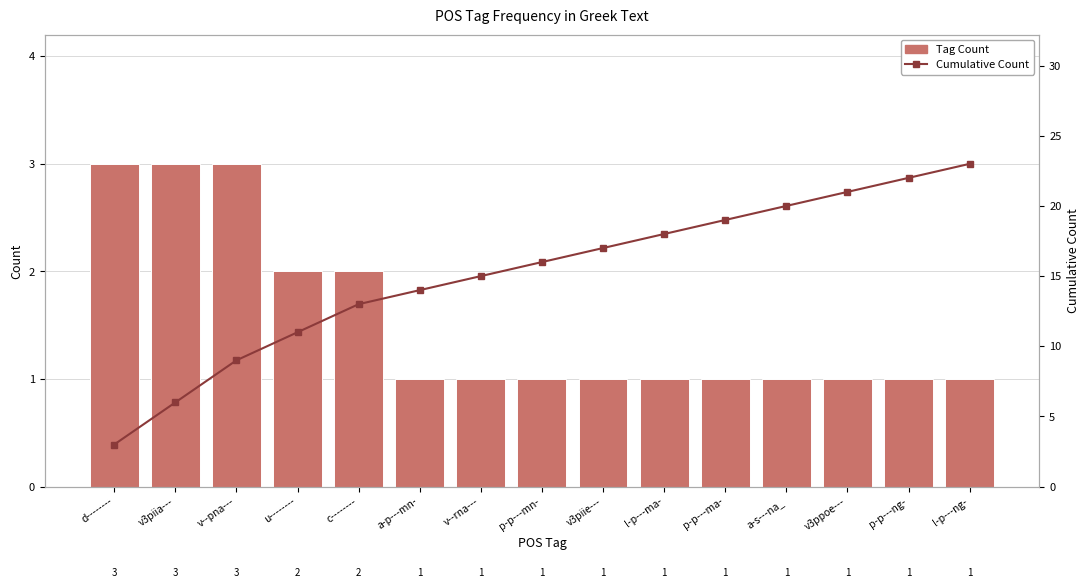

Reading left to right, list all the values displayed in this chart.

Tag Count: 3	3	3	2	2	1	1	1	1	1	1	1	1	1	1
Cumulative Count: 3	6	9	11	13	14	15	16	17	18	19	20	21	22	23